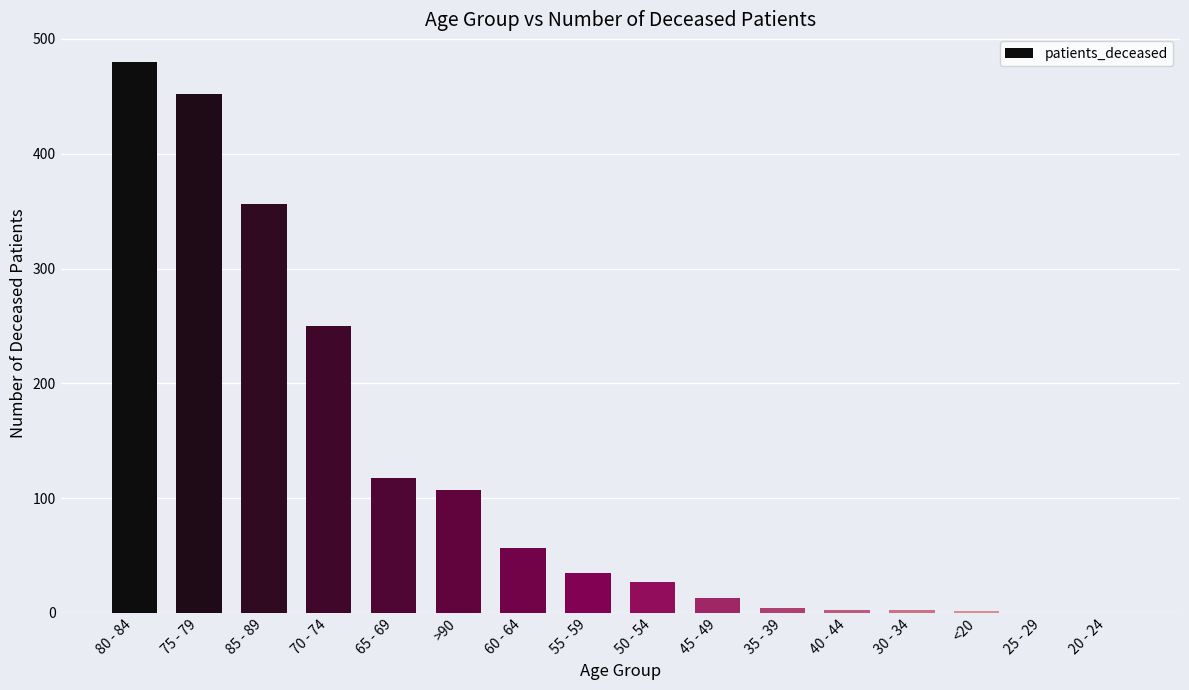

Where is the data nearest to the value 240?

70 - 74